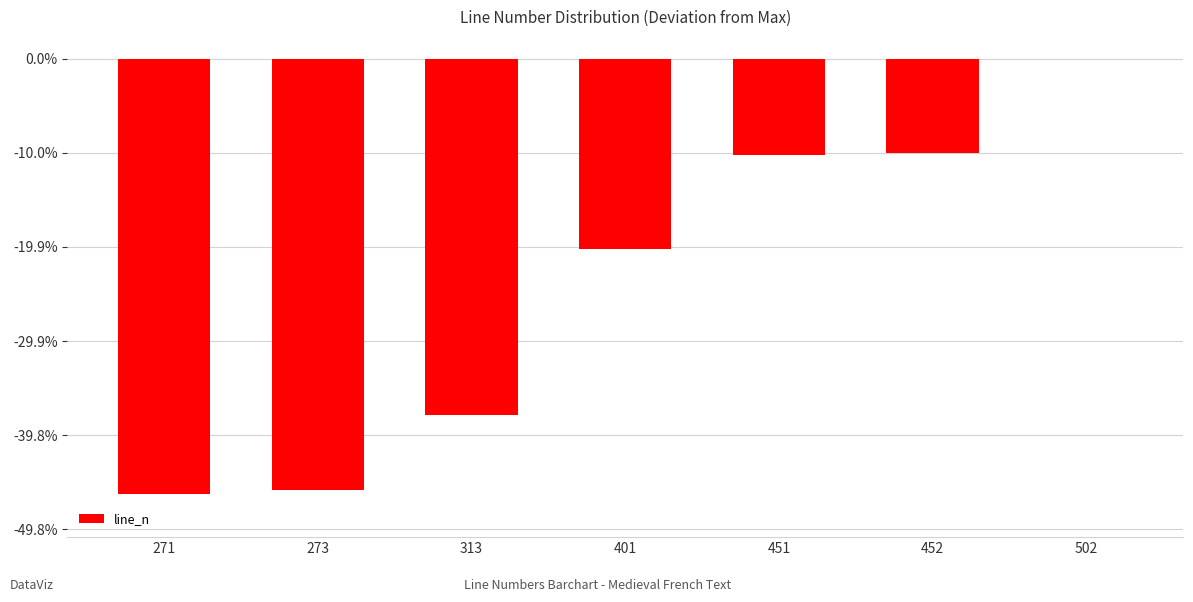

What is the average value?

-122